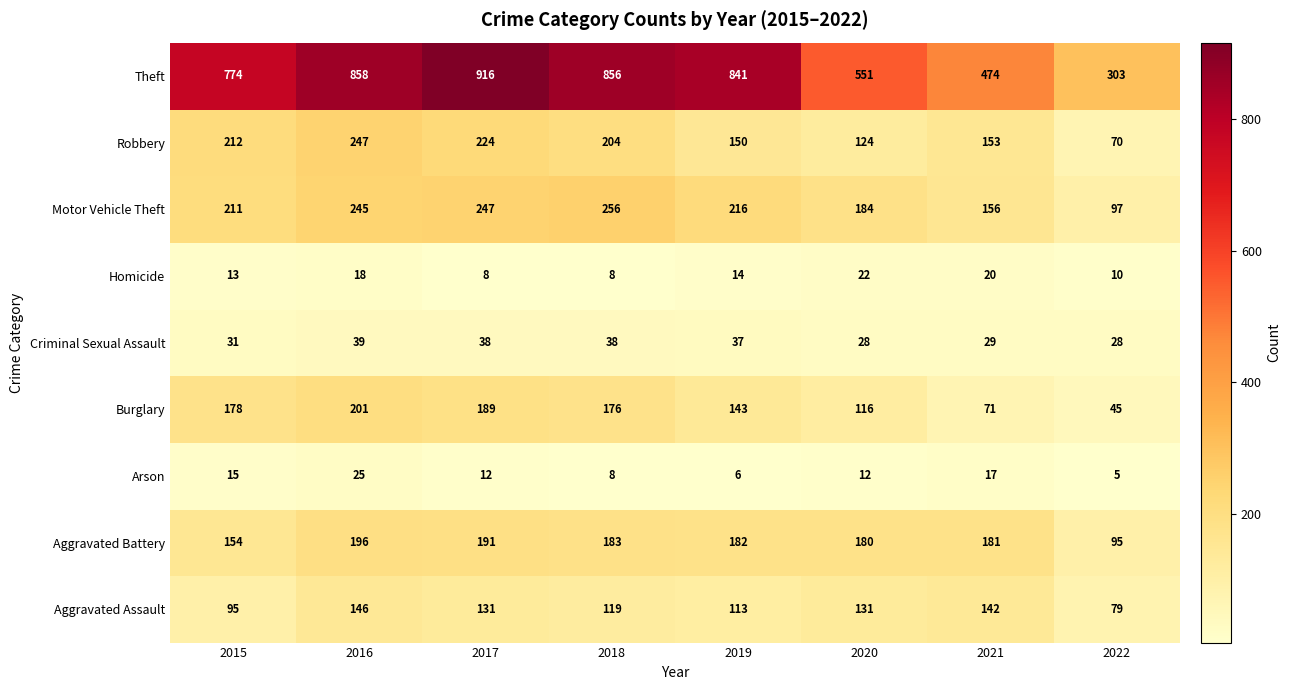

At which label does Arson reach its peak?

2016